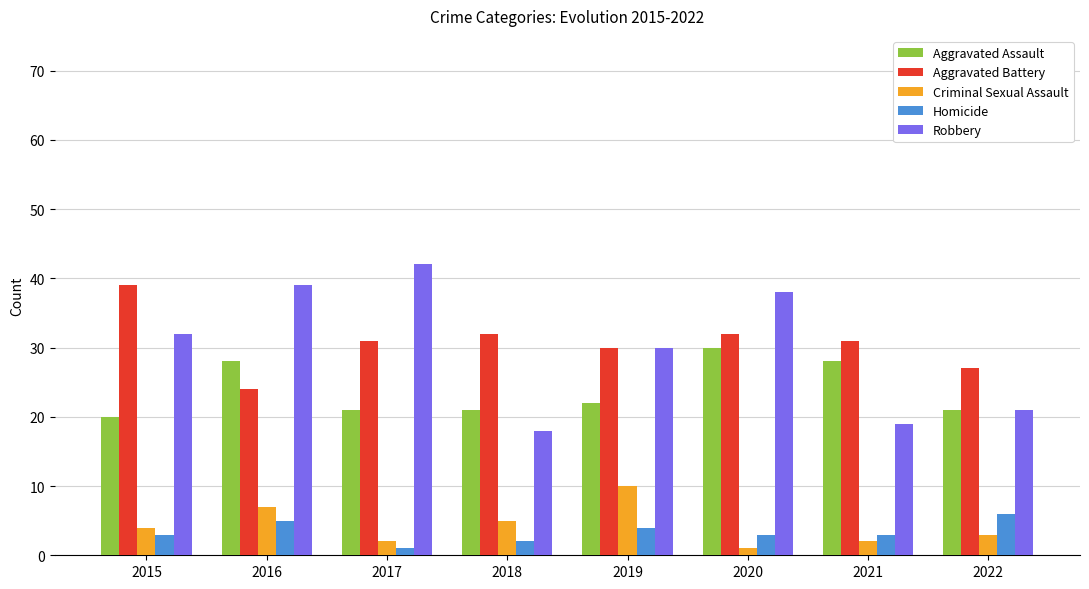

Is the value of Aggravated Battery at 2022 greater than the value of Robbery at 2022?

Yes